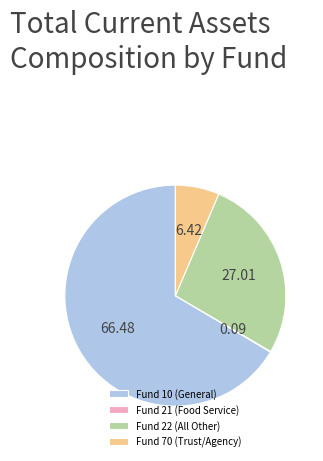

What is the majority slice?

Fund 10 (General)